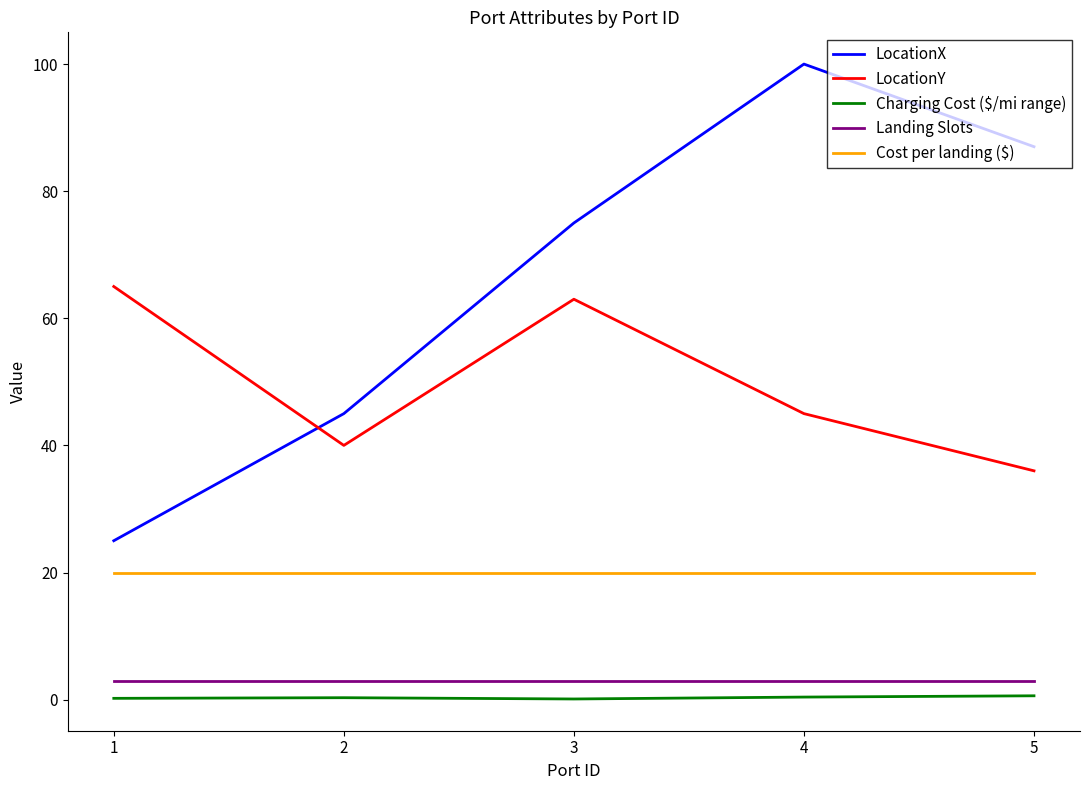

Rank the series at 4 from highest to lowest value.

LocationX, LocationY, Cost per landing ($), Landing Slots, Charging Cost ($/mi range)